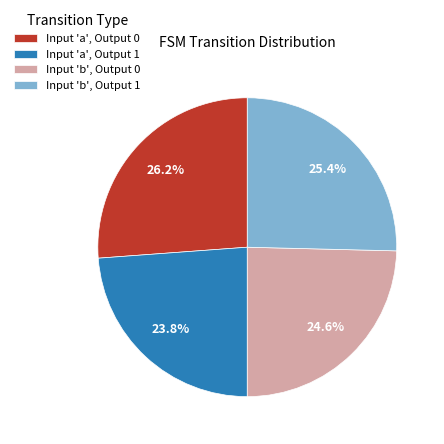

Which slice is the largest?

Input 'a', Output 0